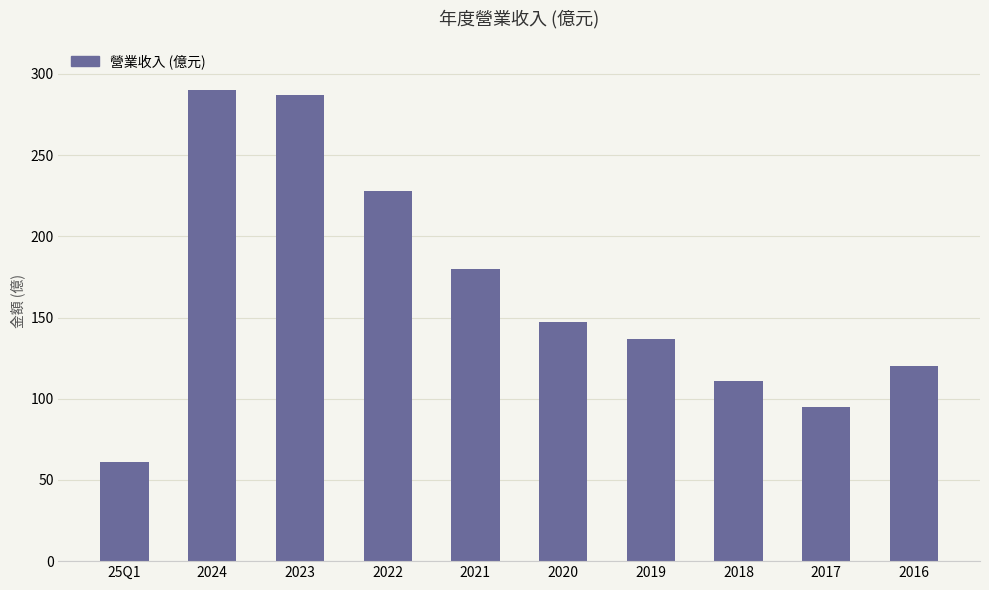

What is the change in value from 2024 to 2022?

-62.0